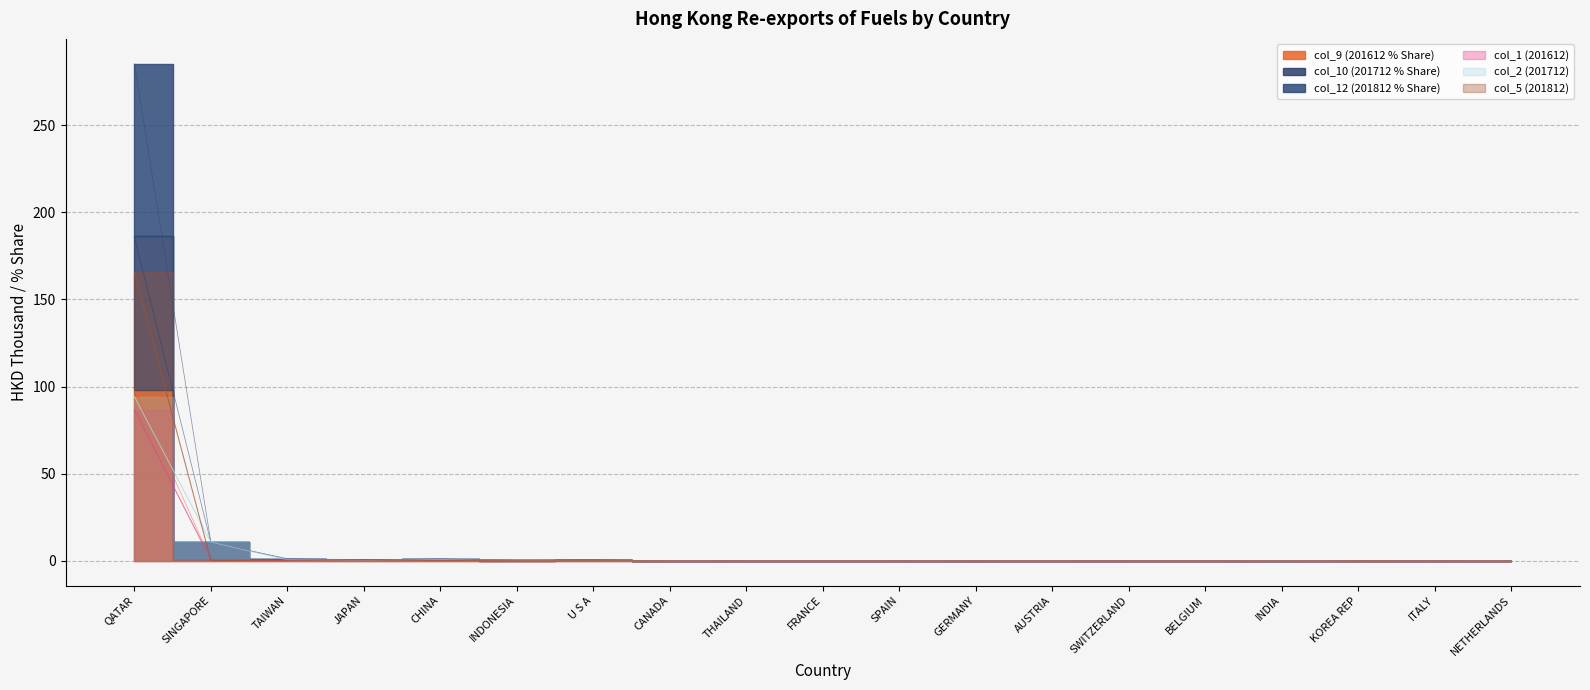

Is the value of col_9 (201612 % Share) at INDIA greater than the value of col_1 (201612) at JAPAN?

No